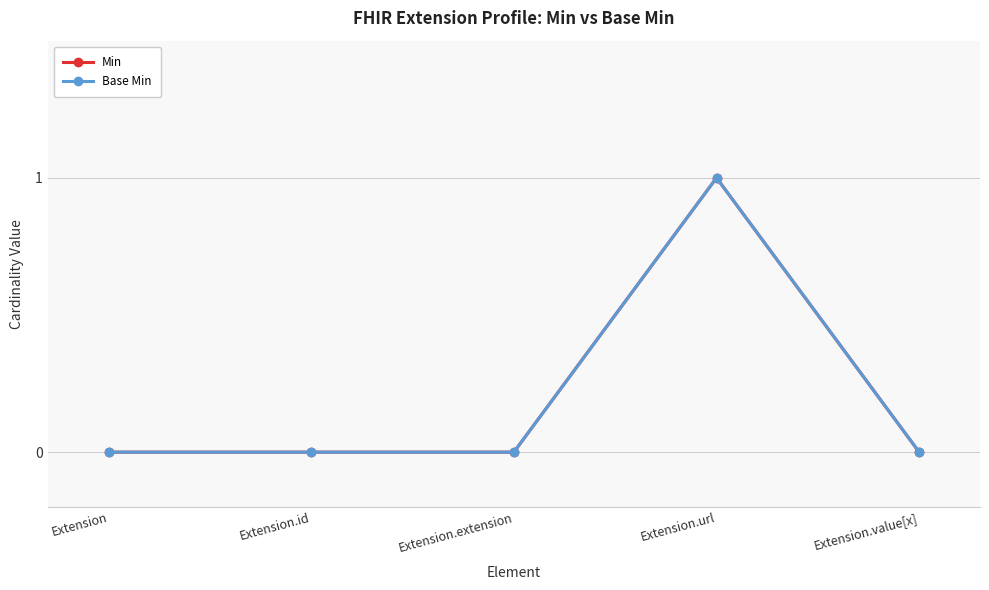

Is this an area chart (filled region under the line)?

No